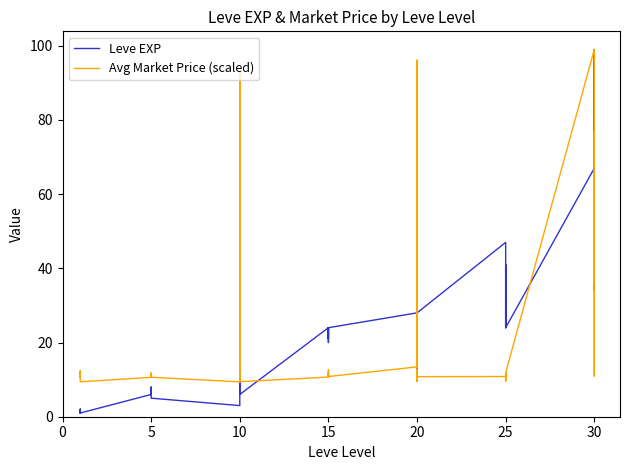

At how many categories does at least one series exceed 11?

30